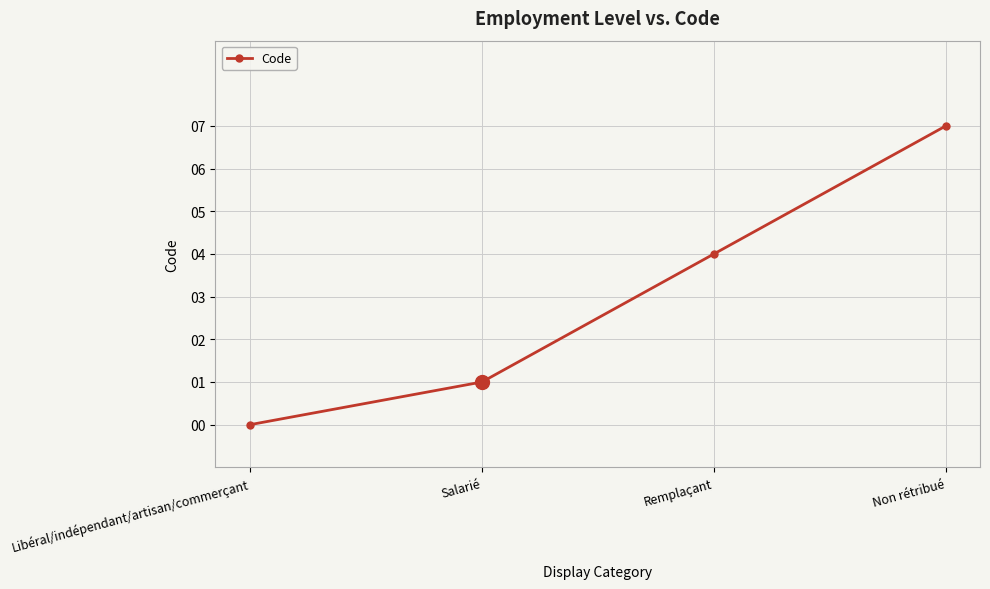

What is the sum of the values at Salarié and Libéral/indépendant/artisan/commerçant?

1